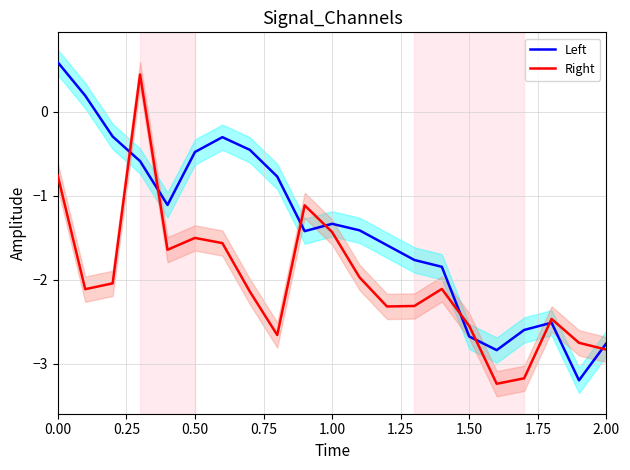

Rank the series by their maximum value, from lowest to highest.

Right, Left